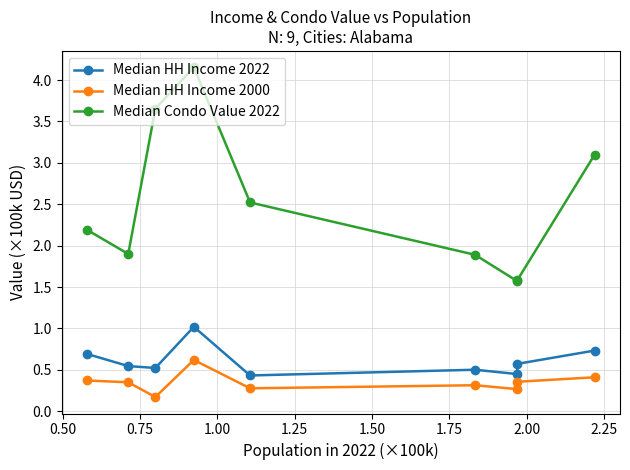

True or false: Median HH Income 2022 has more than 0 points higher than both neighbors.

True